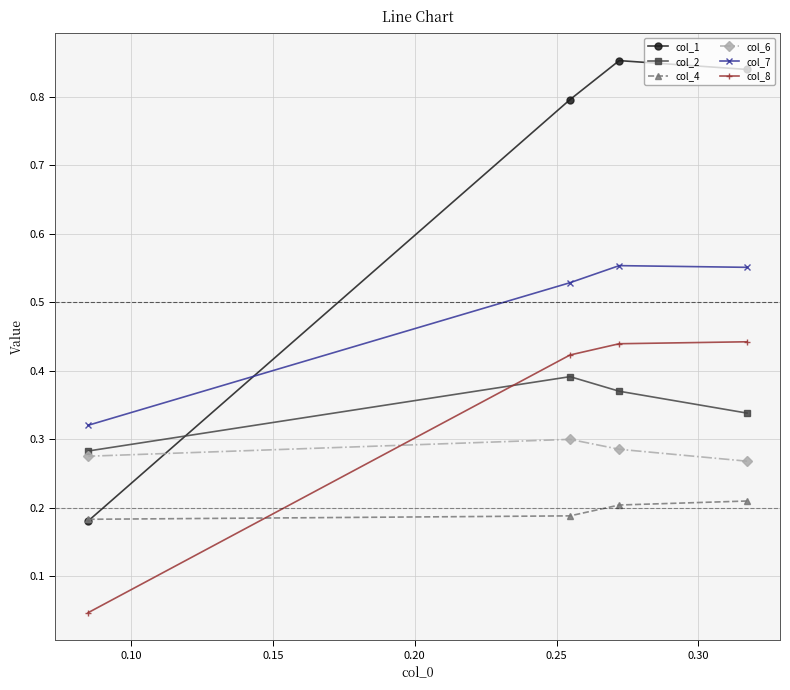

Which series has the largest total across all categories?

col_1